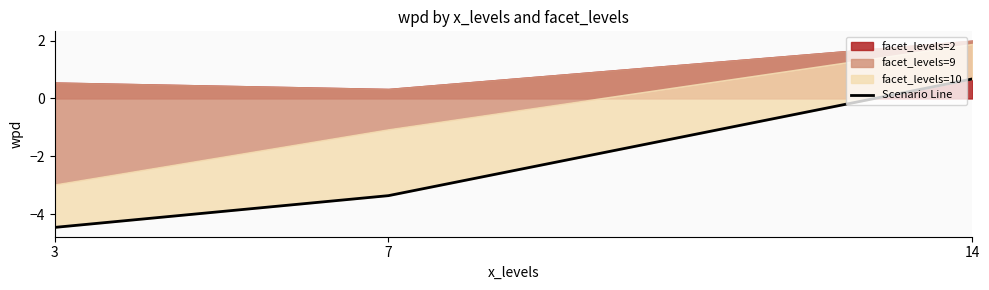

What is the sum of the values at 7 and 3?

-7.8